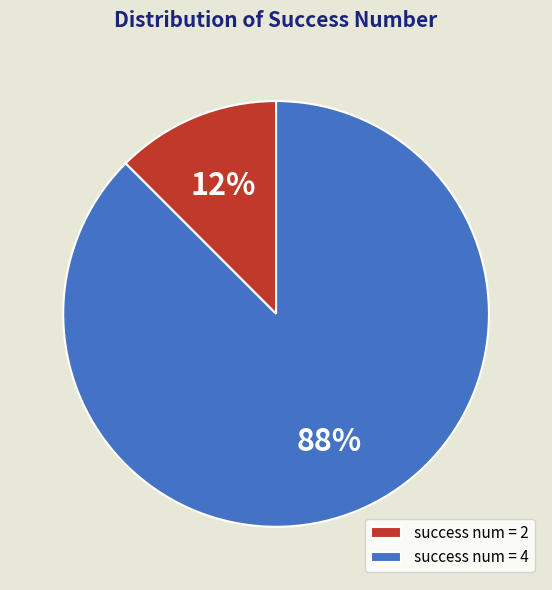

Is there a majority slice in this chart?

Yes